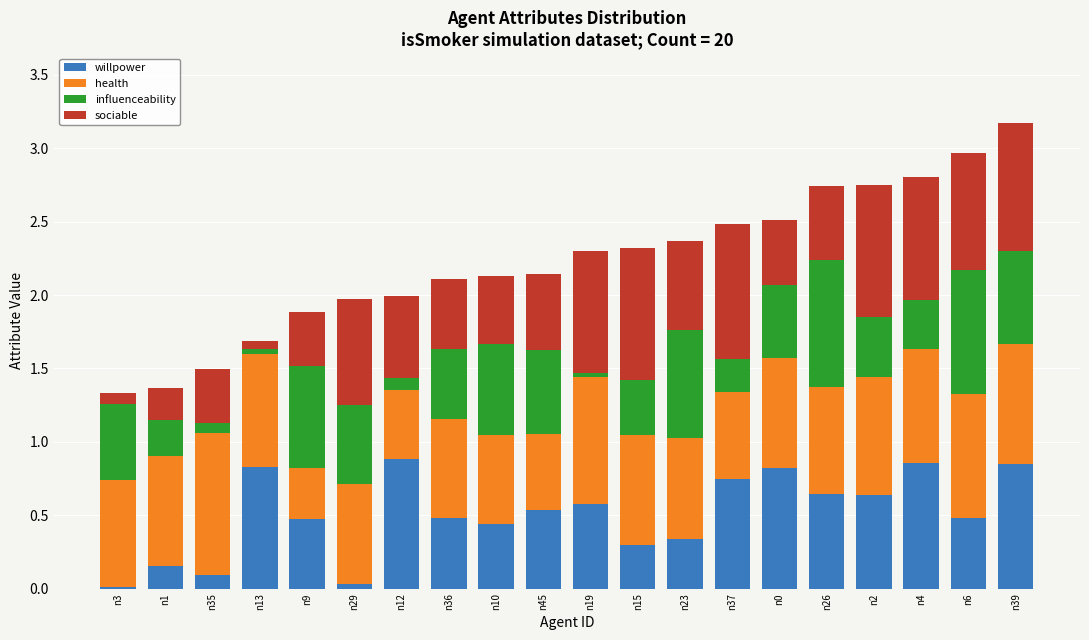

Are the bars grouped side by side (vs. stacked)?

No